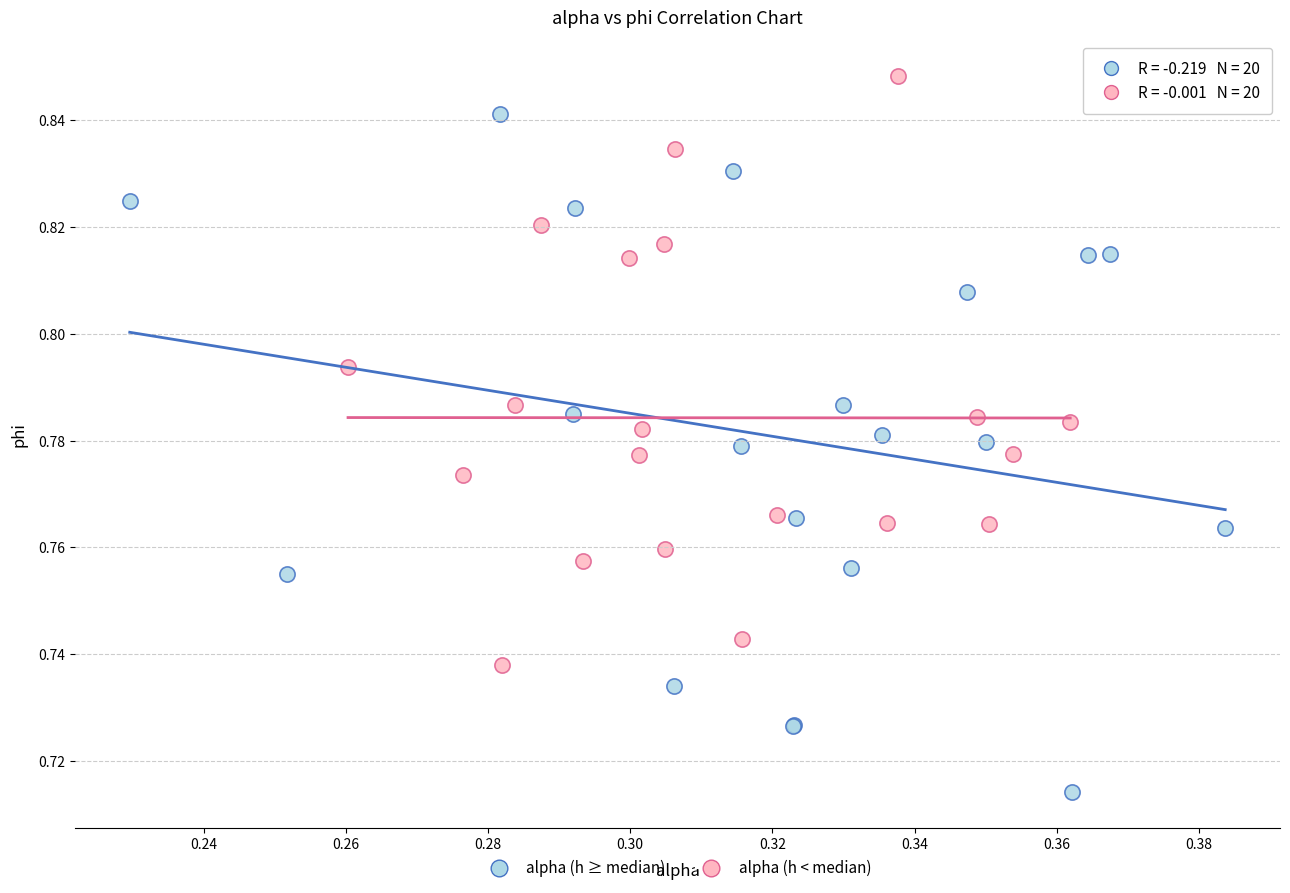

Which series contains the lowest Y value?

alpha (h ≥ median)